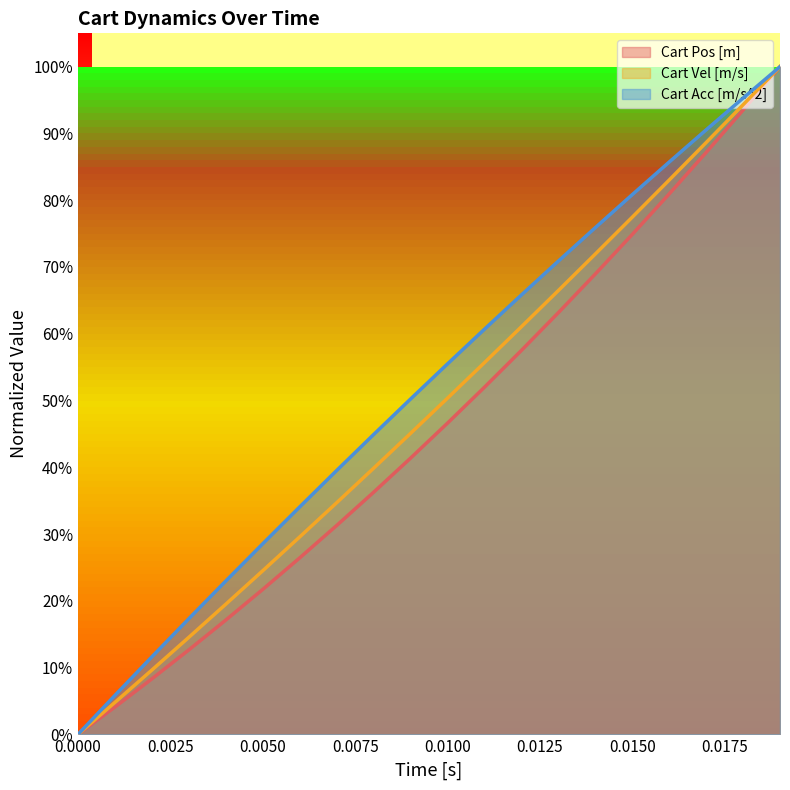

Does the chart display data point markers on the line(s)?

No